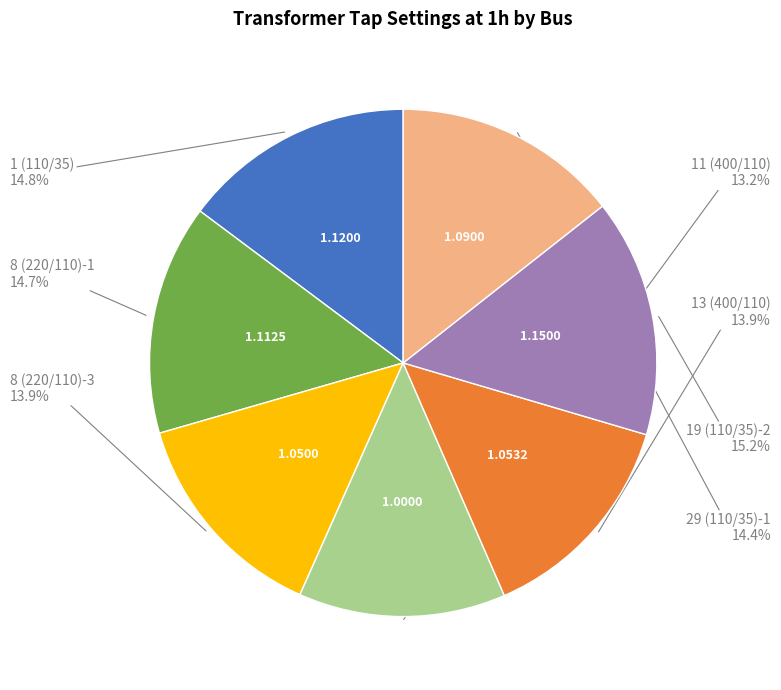

Count the number of slices in the pie.

7